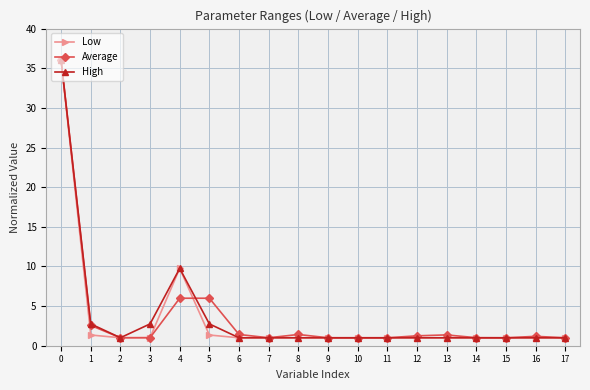

What is the value of the Low point at the 14th from the left?

1.0